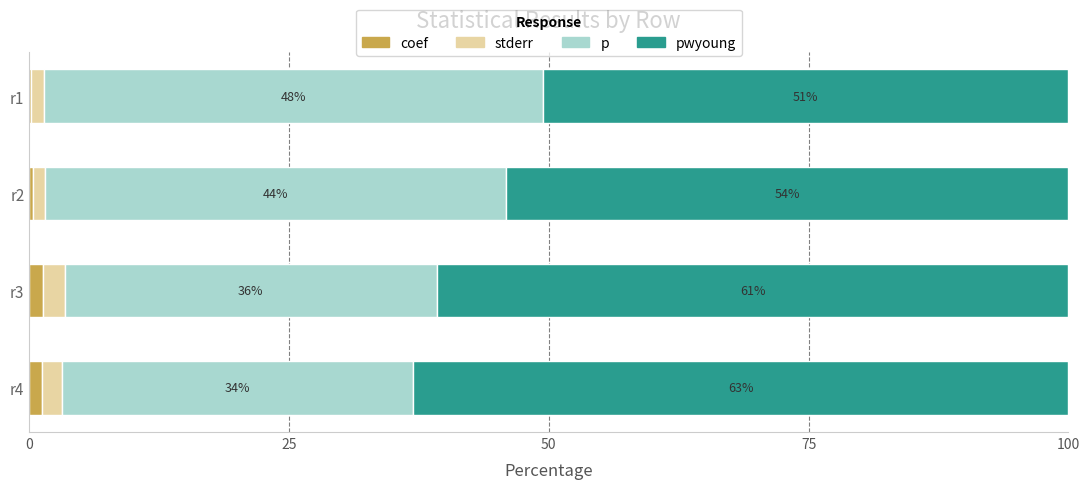

What is the total value across all series at r3?

100.0